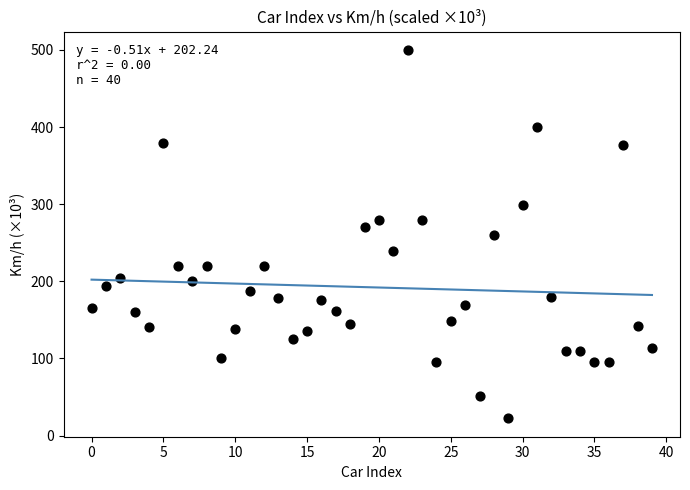

What is the range of Y values (max minus min)?

477.5